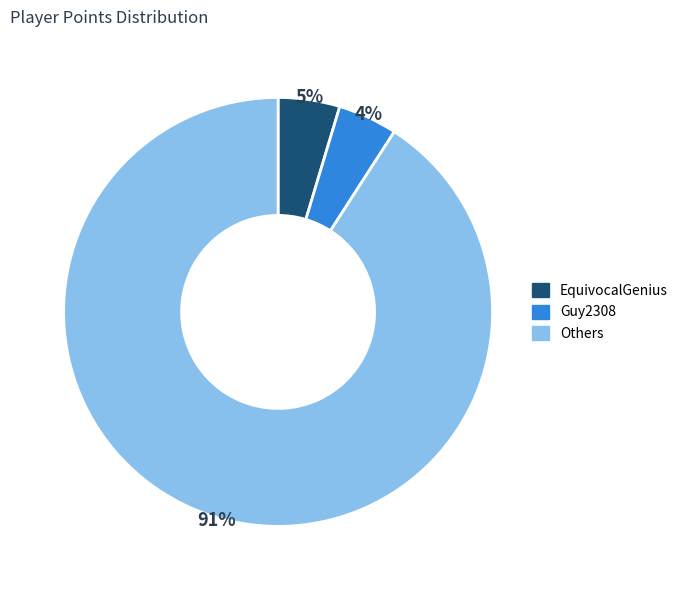

Is there a majority slice in this chart?

Yes